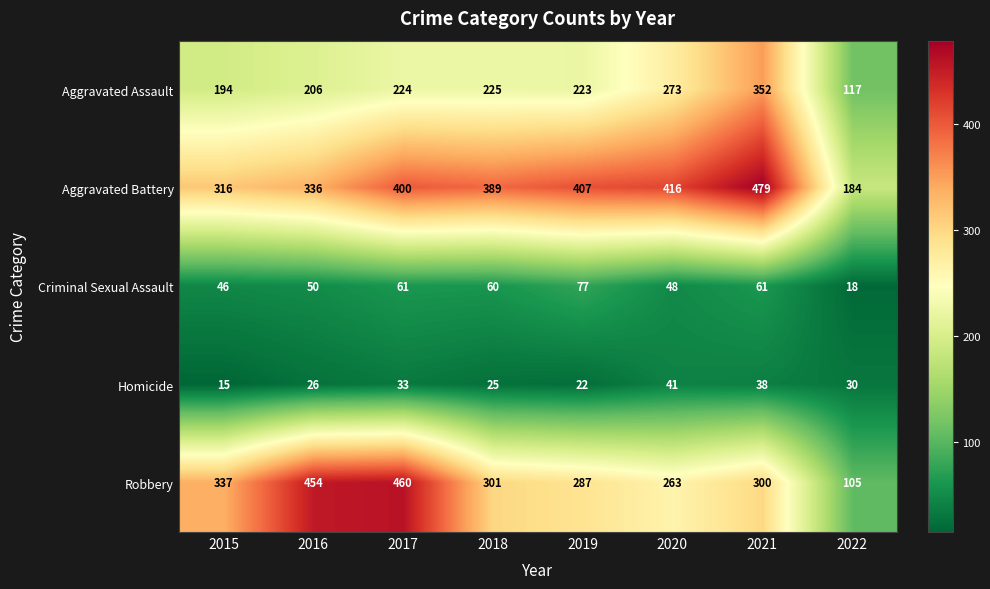

What is the spread (max minus min) of values at 2021?

441